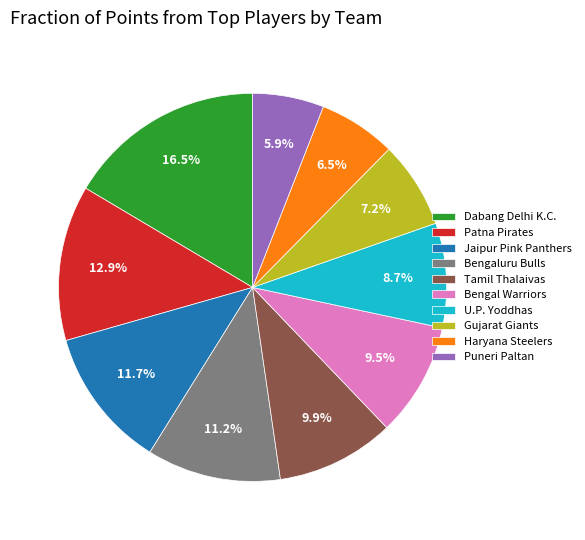

Is there a majority slice in this chart?

No